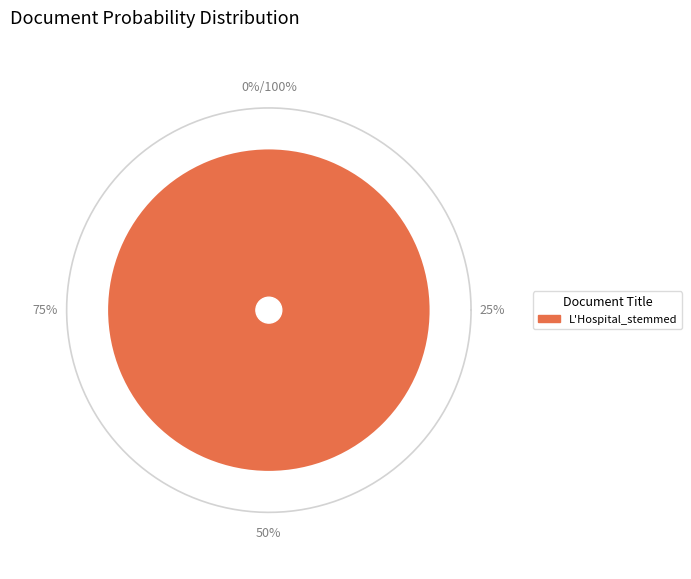

Is L'Hospital_stemmed the majority of the pie?

Yes